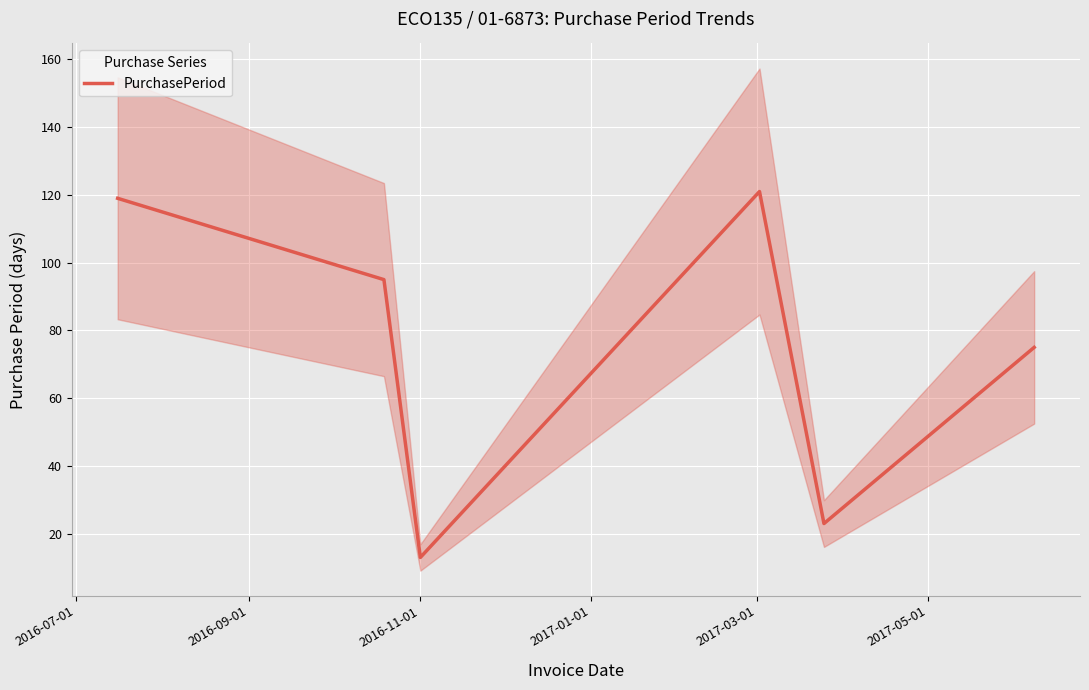

What is the sum of all values?

446